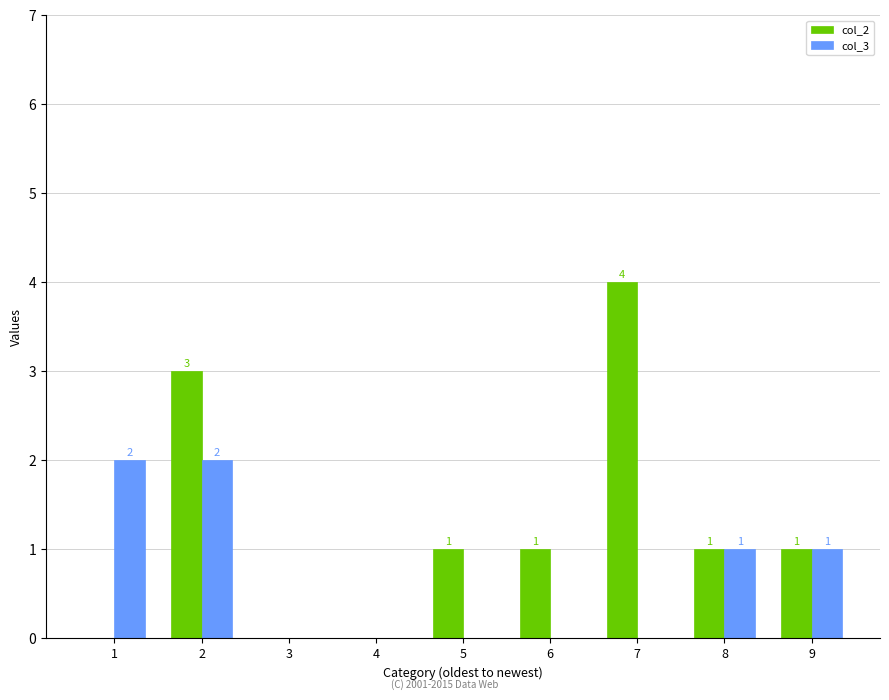

Which series has the largest range (max minus min)?

col_2